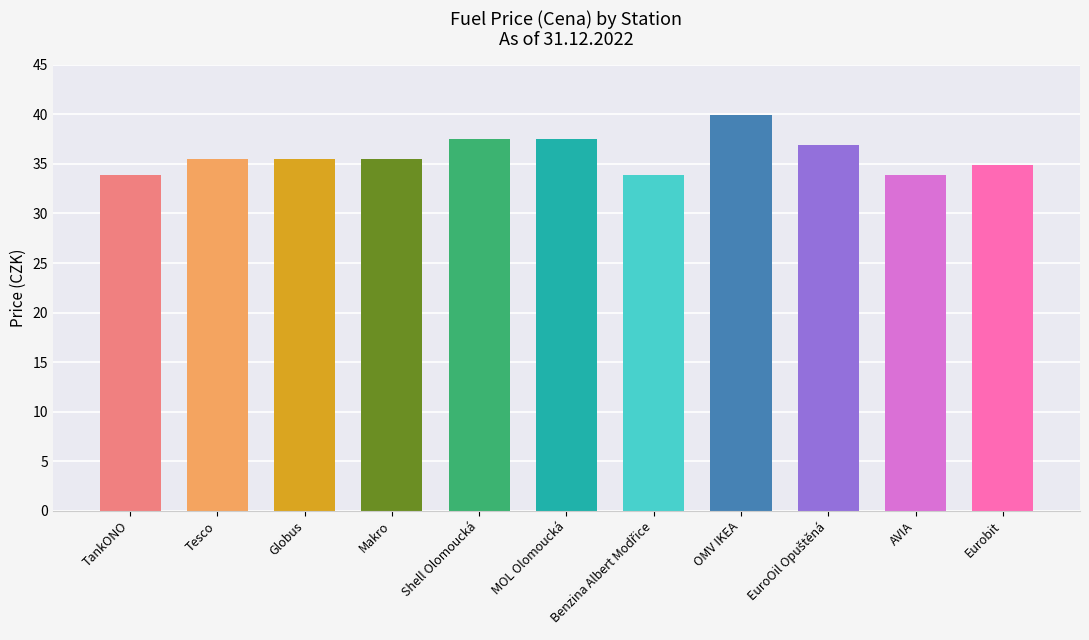

True or false: the data shows 20.3 at Globus.

False